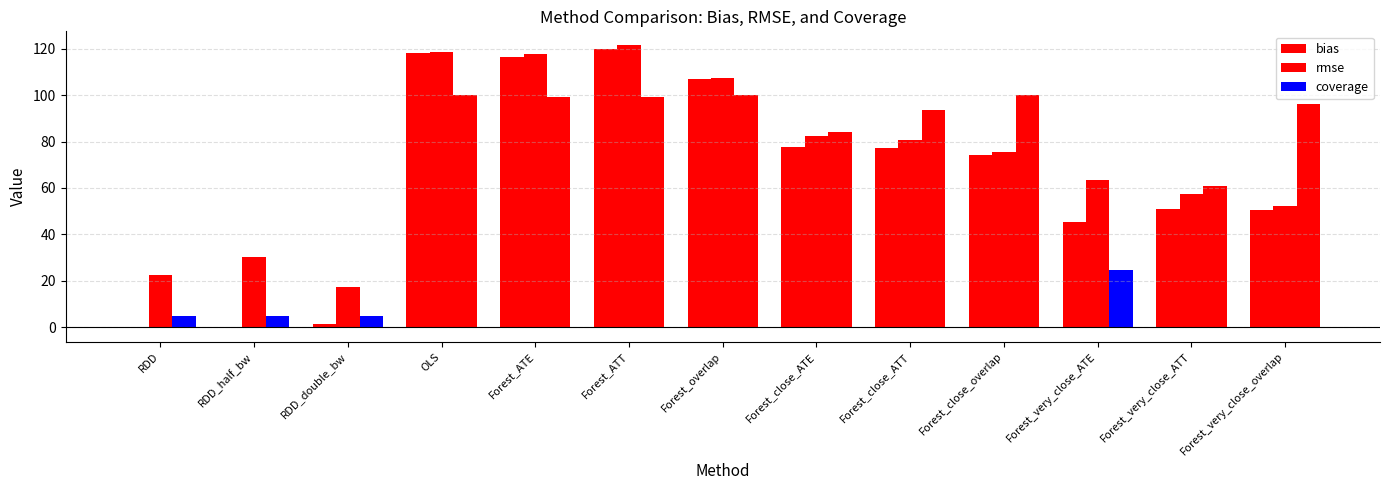

What is the highest value of the coverage series?

100.0